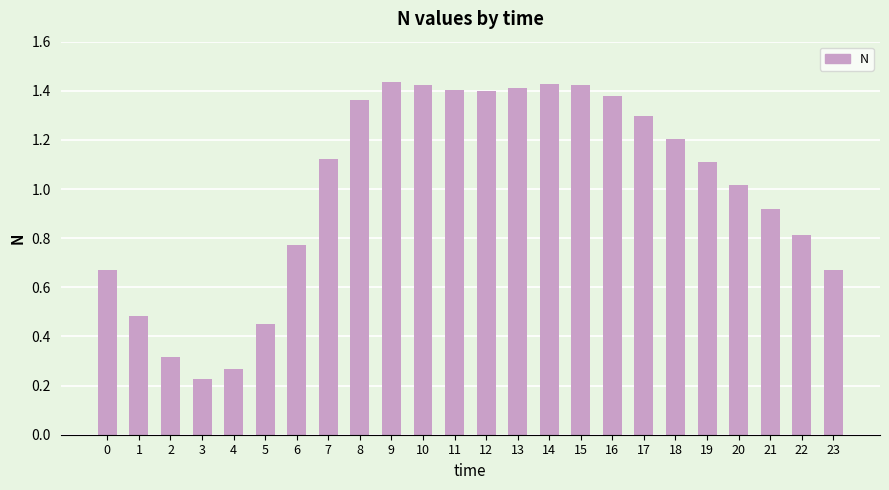

Are the bars grouped side by side (vs. stacked)?

No